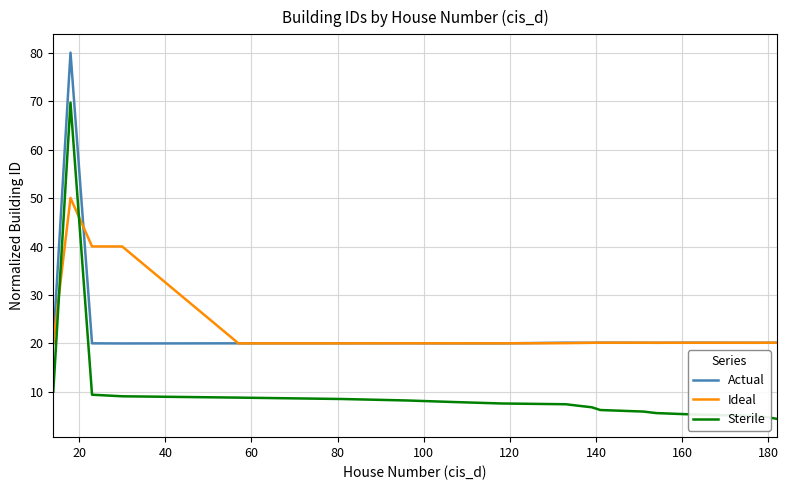

List the series in order of their peak value, lowest first.

Ideal, Sterile, Actual